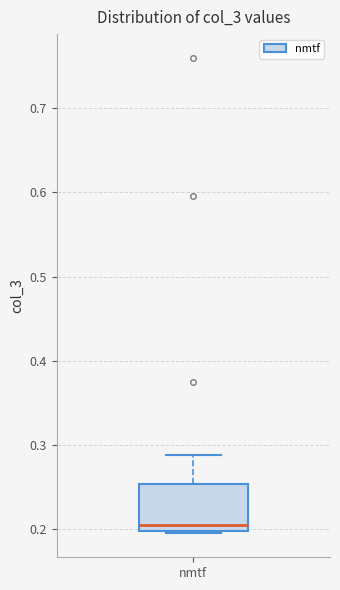

Transcribe this box plot: give where the median line is, the range the box spans, and where the two whiskers end, as read against the y-axis. The values are not printed on the chart, so give them approximately, as read against the axis.

median 0.21, box 0.20 to 0.25, whiskers 0.19 to 0.29